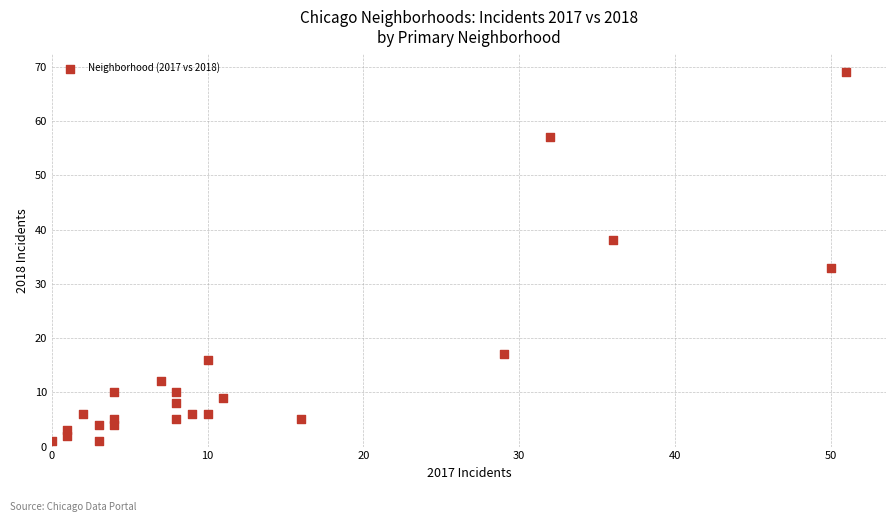

What is the range of Y values (max minus min)?

68